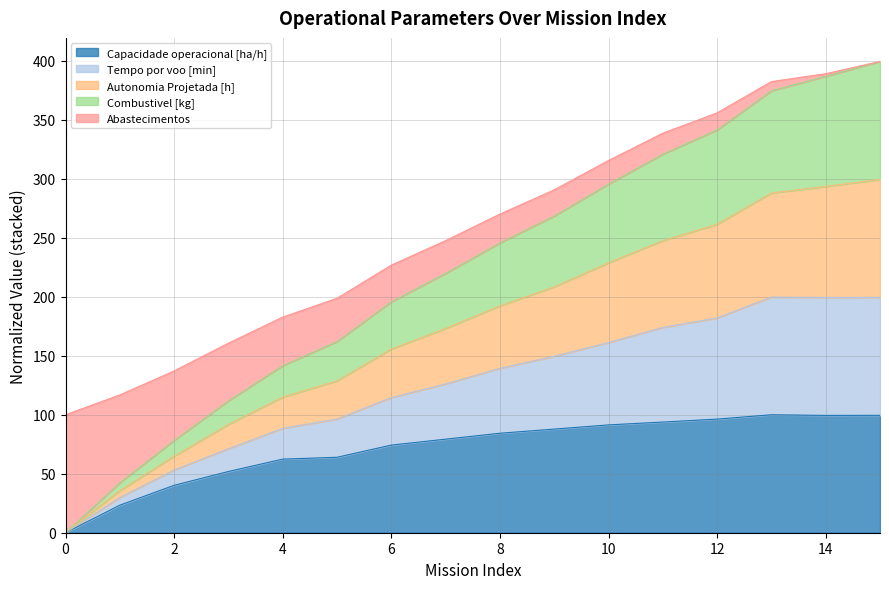

How many values in the Capacidade operacional [ha/h] series exceed 84?

8